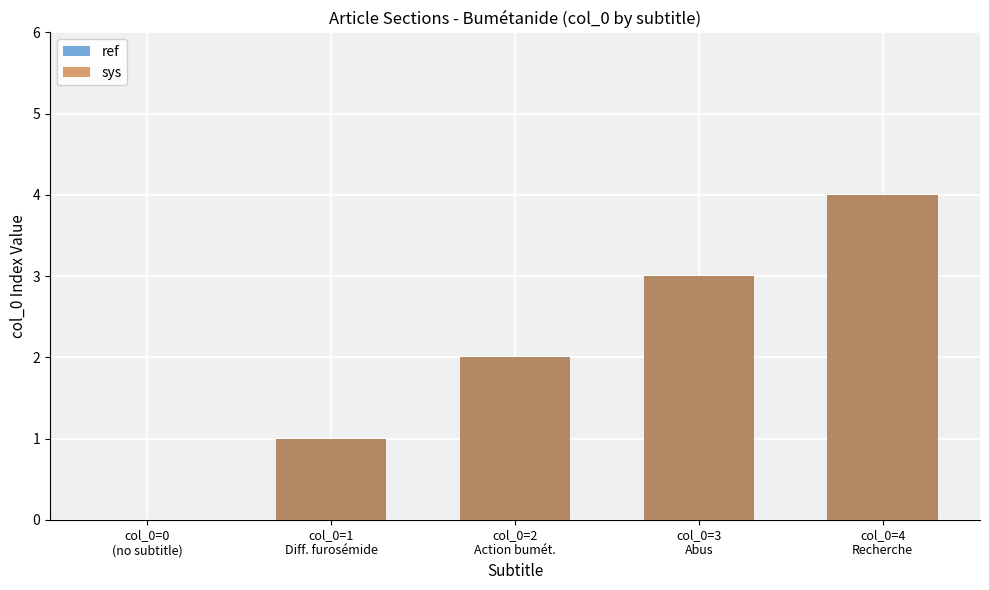

At how many categories does at least one series exceed 3?

1